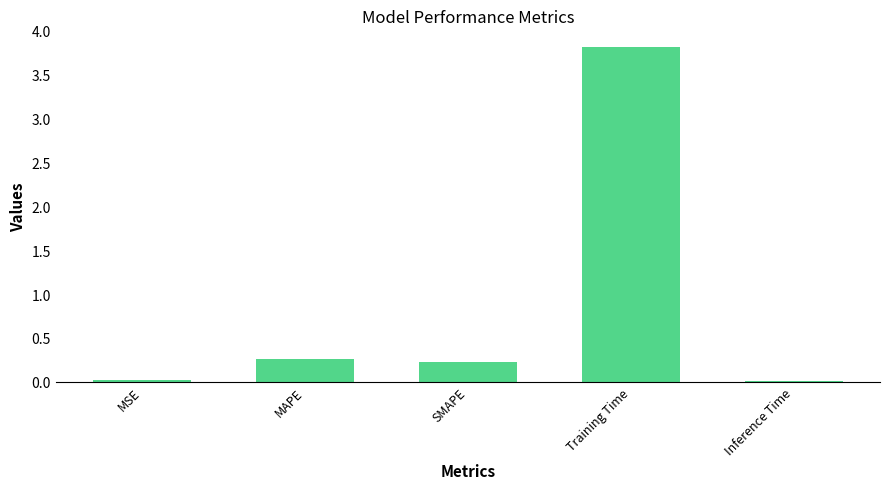

What is the greatest value displayed?

3.8